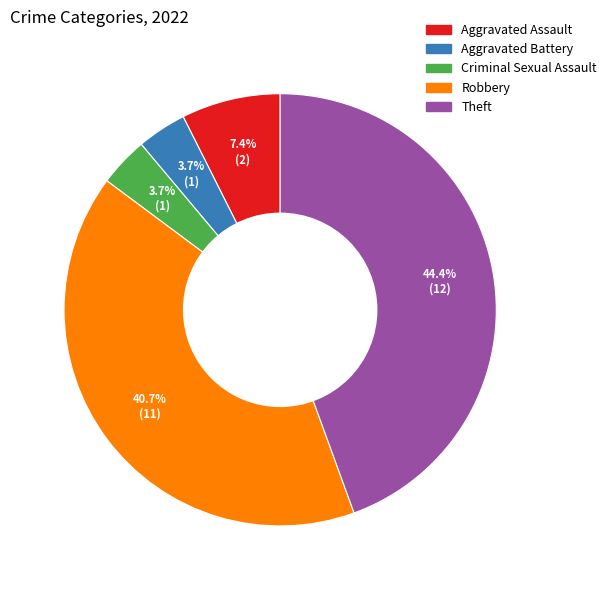

What percentage do Theft and Criminal Sexual Assault together represent?

48.1%